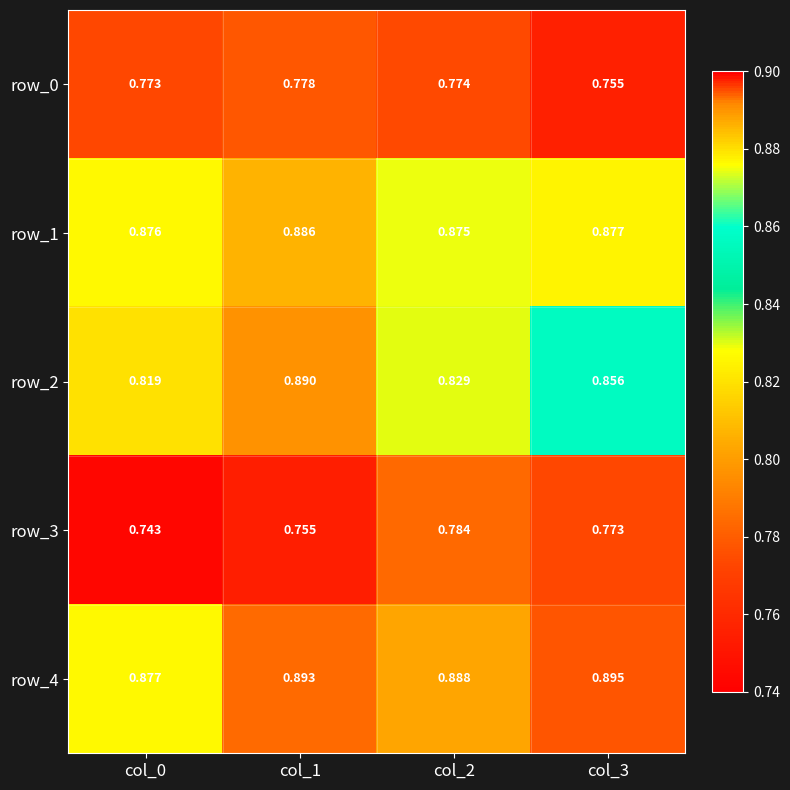

Is the value of row_4 at col_2 greater than the value of row_2 at col_1?

No